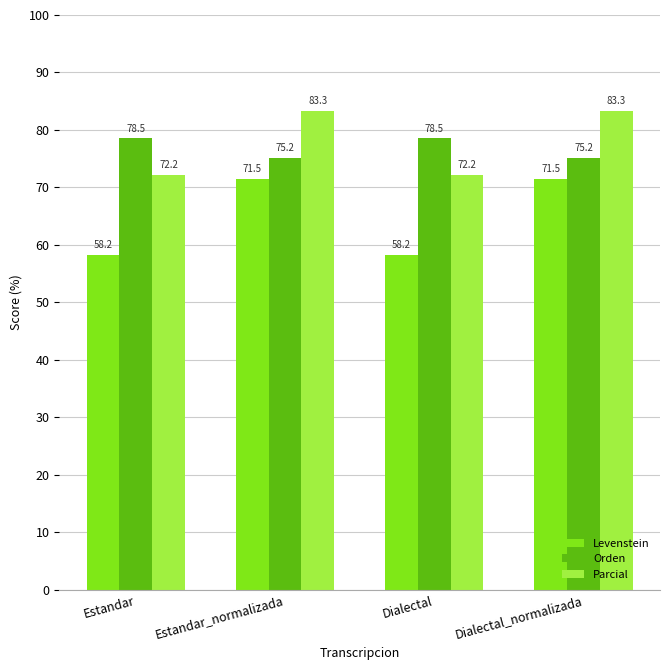

Is the value of Orden at Estandar_normalizada greater than the value of Parcial at Estandar_normalizada?

No